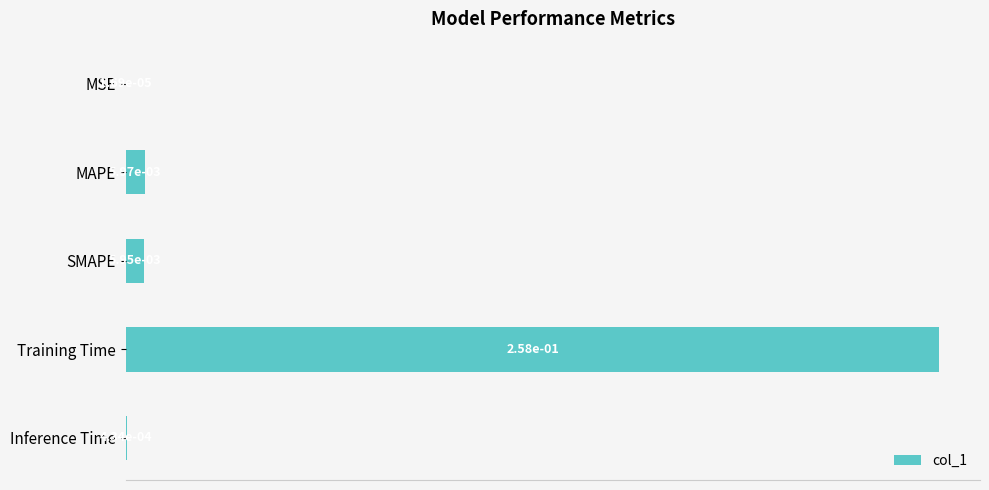

At which category does the chart reach its peak across all series?

Training Time